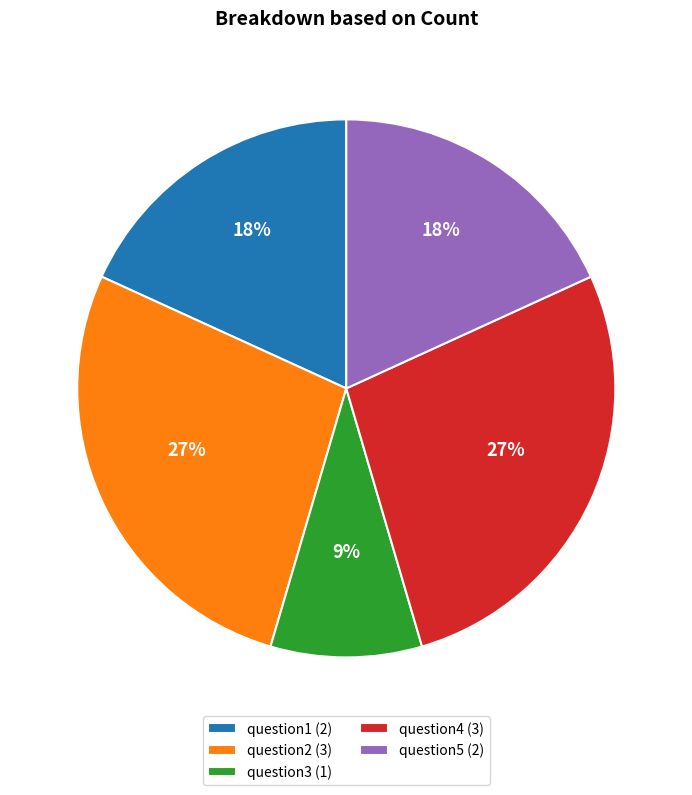

How many slices are in this pie chart?

5